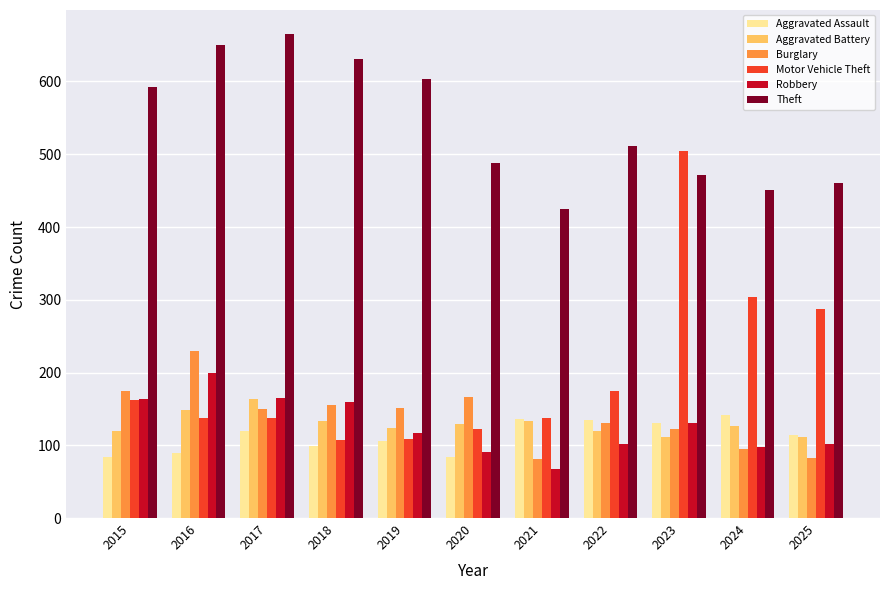

The value of Burglary at 2015 is 52. True or false?

False